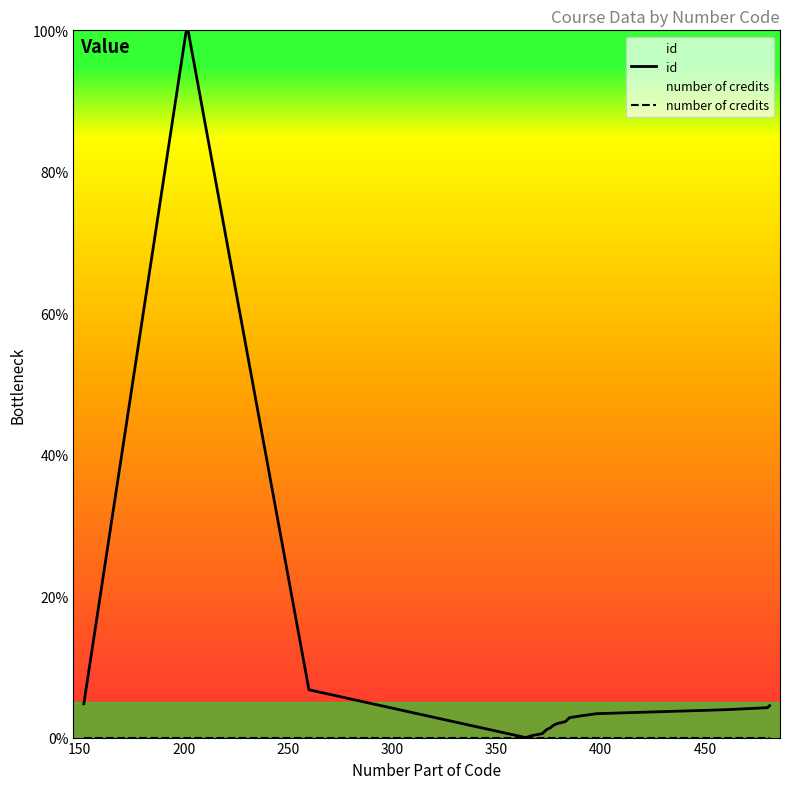

List the series in order of their overall mean, lowest first.

number of credits, id